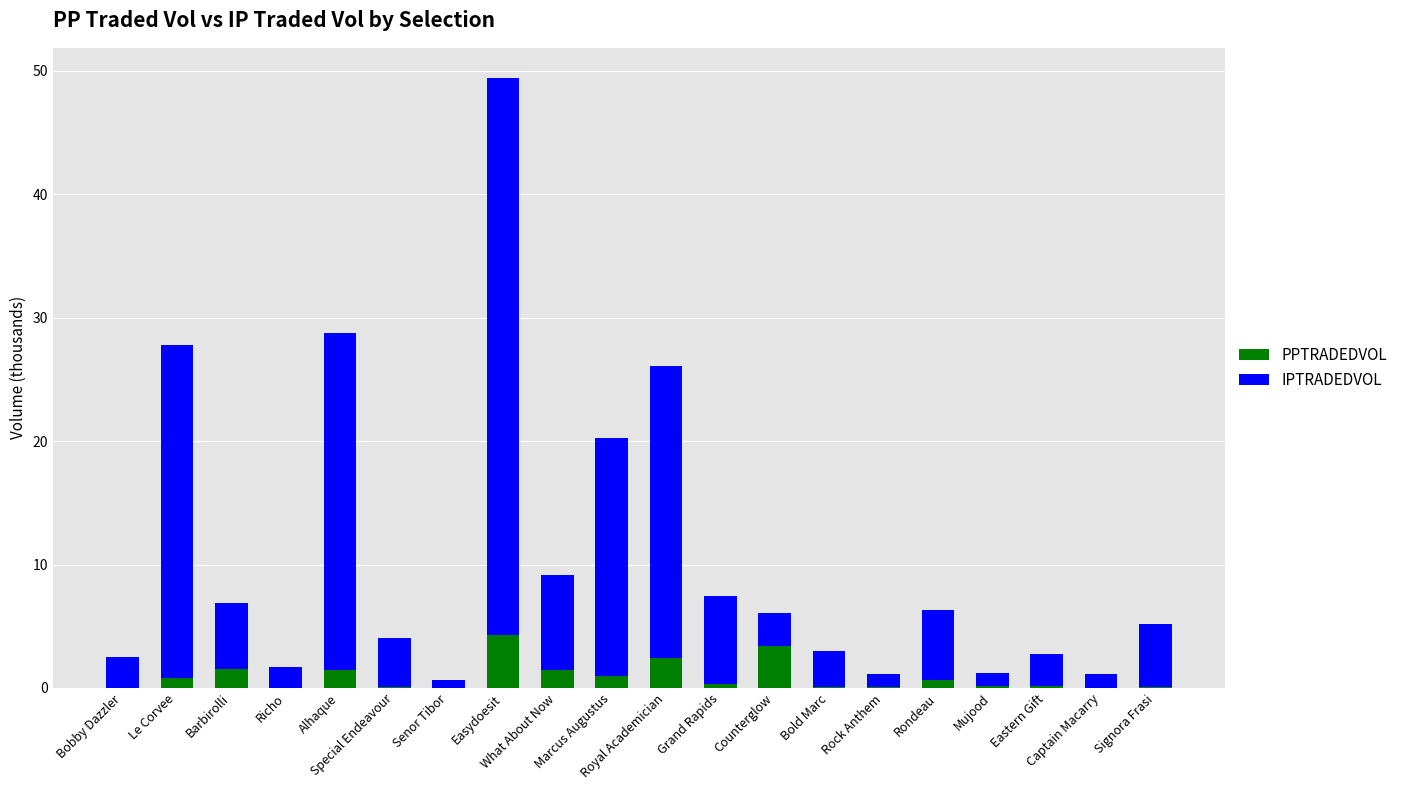

What is the total value across all series at Richo?

1.7